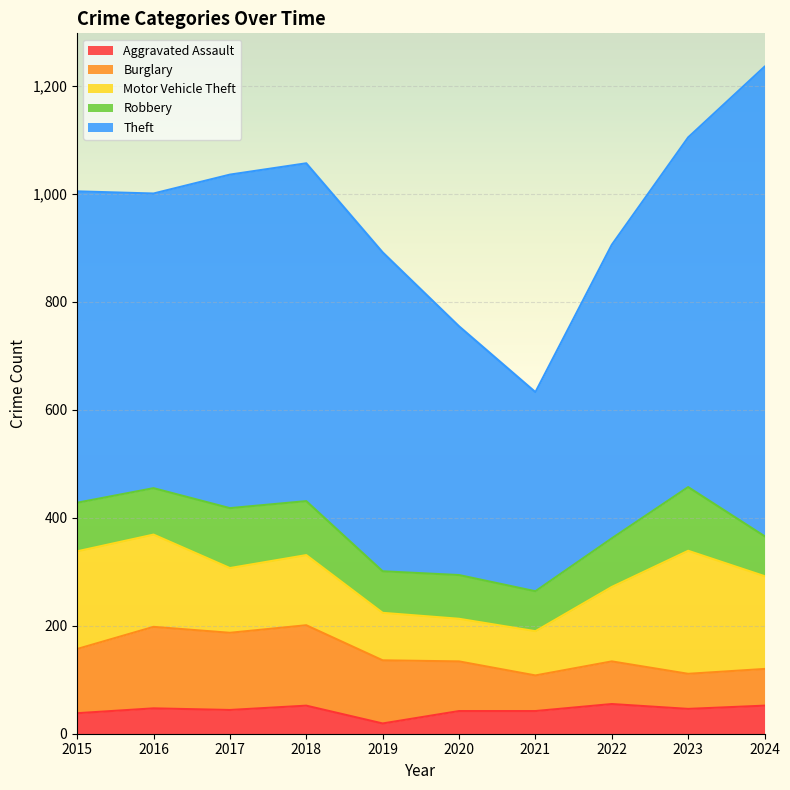

True or false: Robbery and Aggravated Assault intersect in this chart.

False